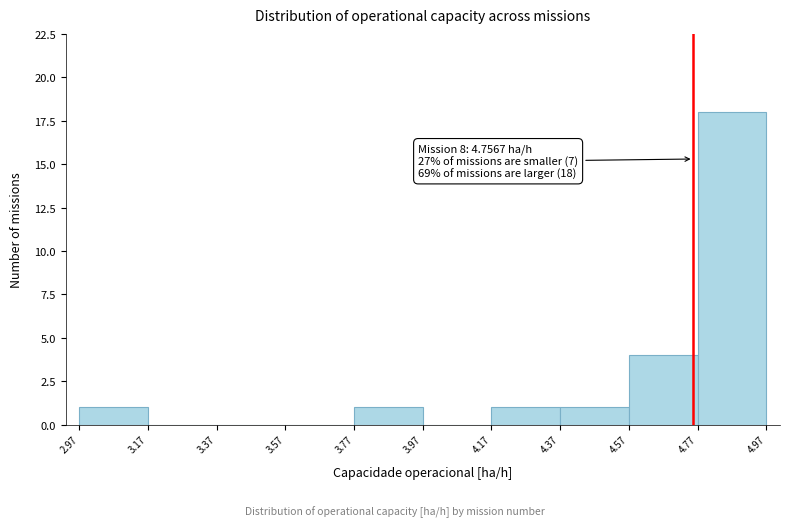

Over which range of the x-axis is the bar tallest?

4.77 to 4.97